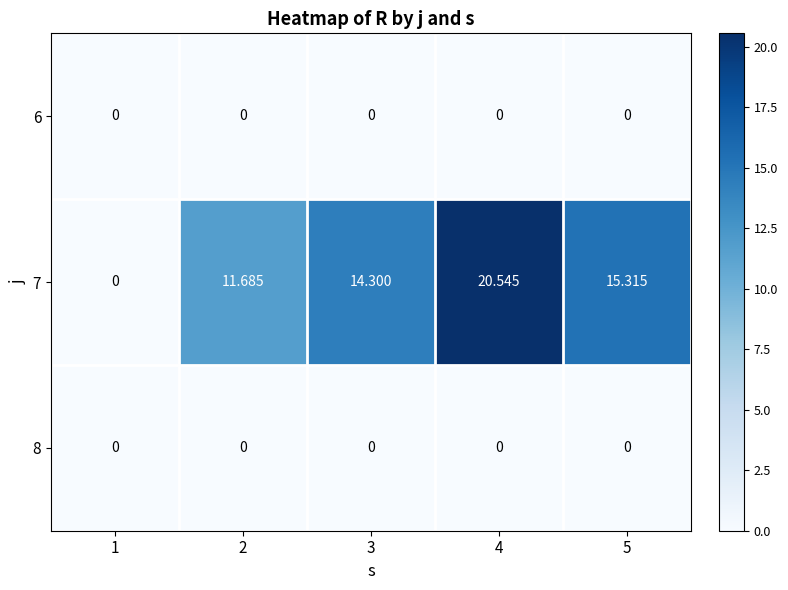

Is the value of 7 at 2 greater than the value of 6 at 3?

Yes